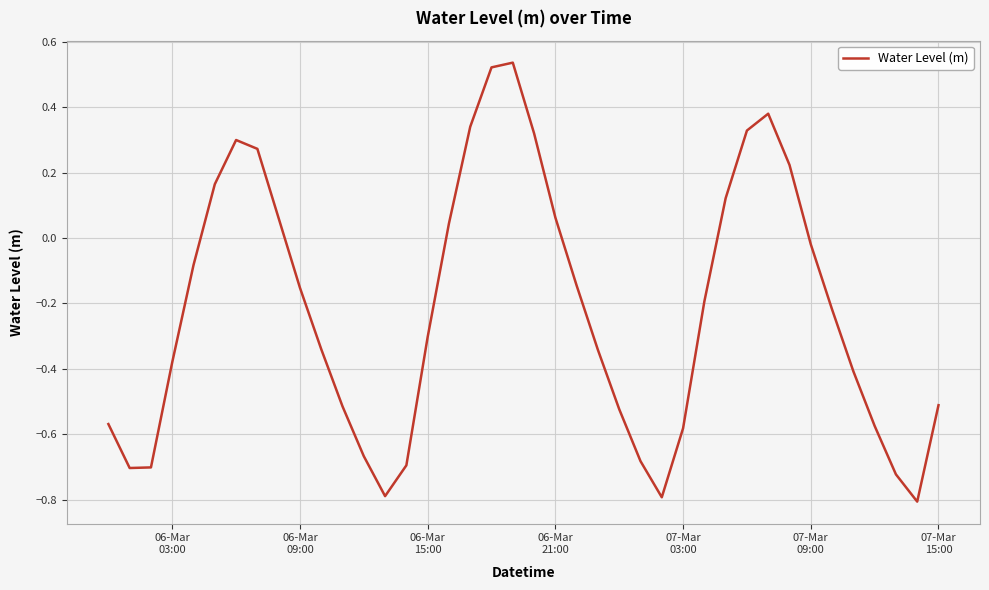

What is the difference between the maximum and minimum values?

1.3